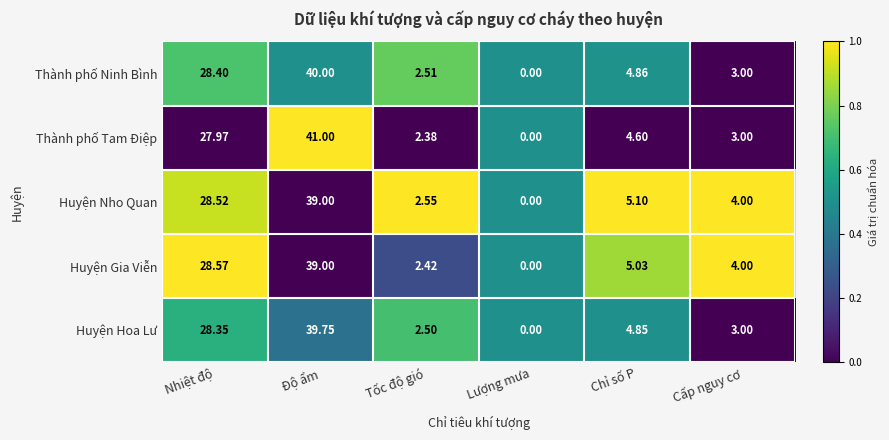

Is the value of Huyện Hoa Lư at Chỉ số P greater than the value of Huyện Gia Viễn at Lượng mưa?

Yes